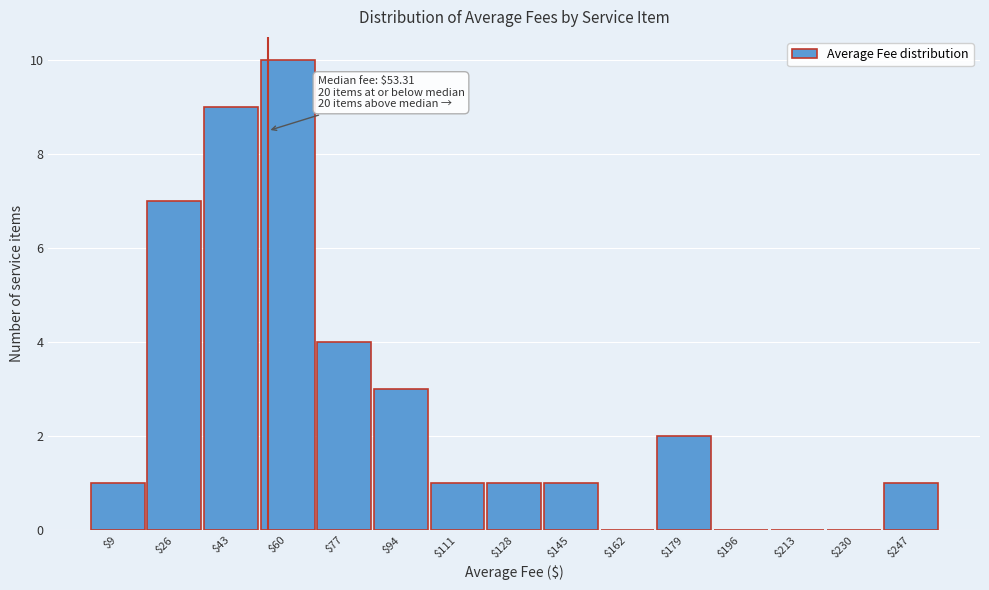

Over which range of the x-axis is the bar tallest?

52 to 68